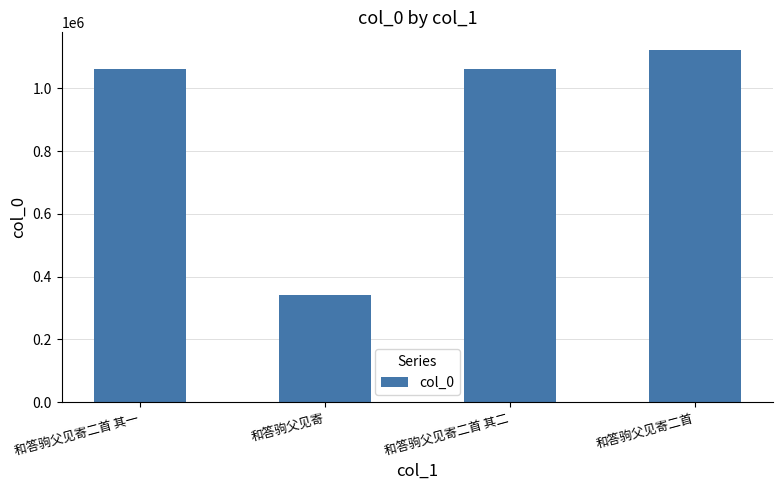

What is the greatest value displayed?

1122572